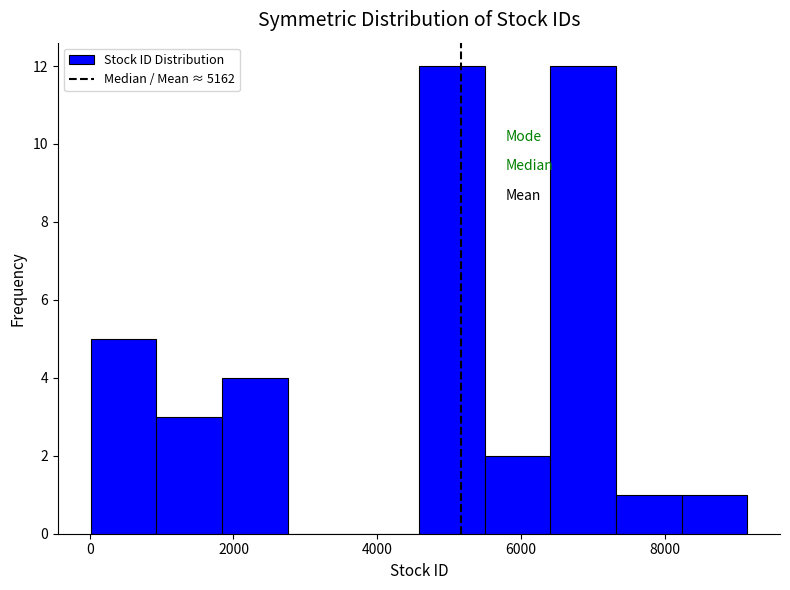

How tall is the bar that spans 5400 to 6400 on the x-axis? Neither the bar edges nor the heights are printed on the chart, so give them approximately, as read against the axes.

2